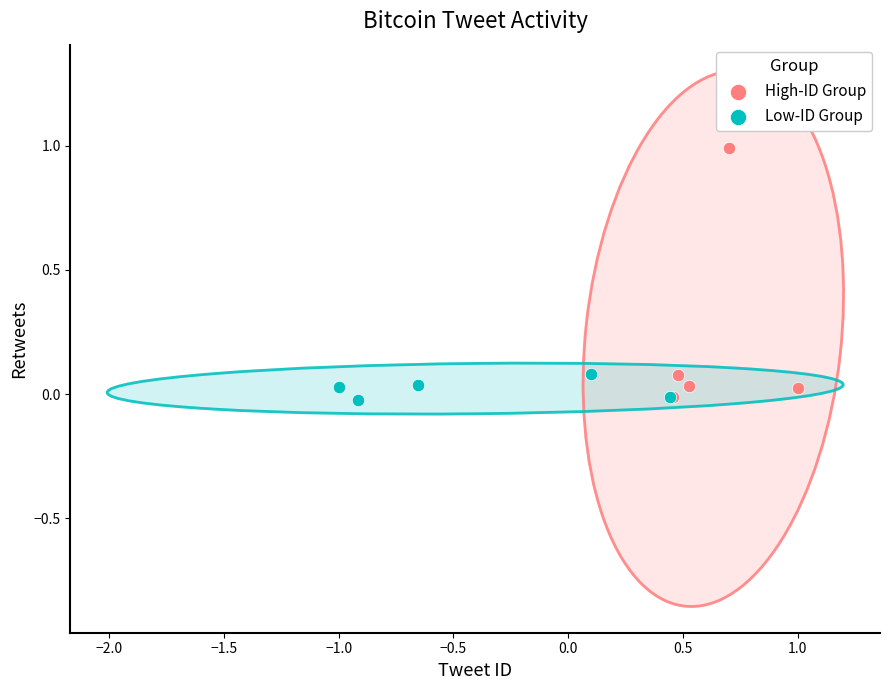

Which series has the widest spread of Y values?

High-ID Group